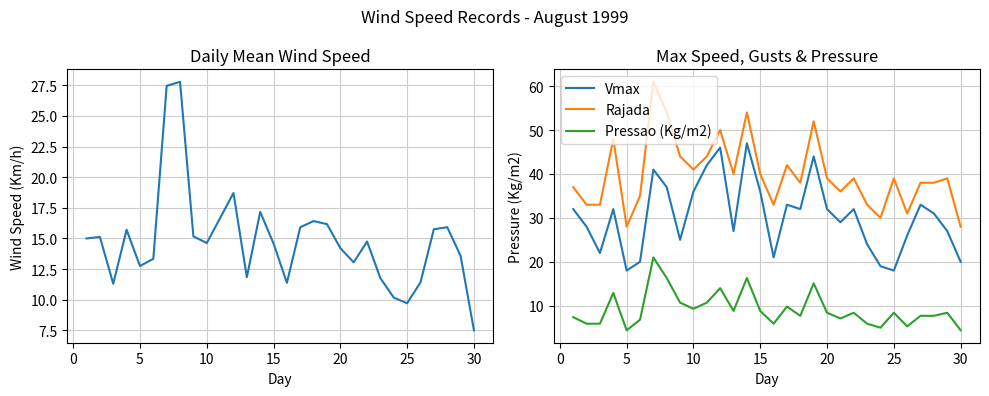

What is the minimum value for Pressao (Kg/m2)?

4.4